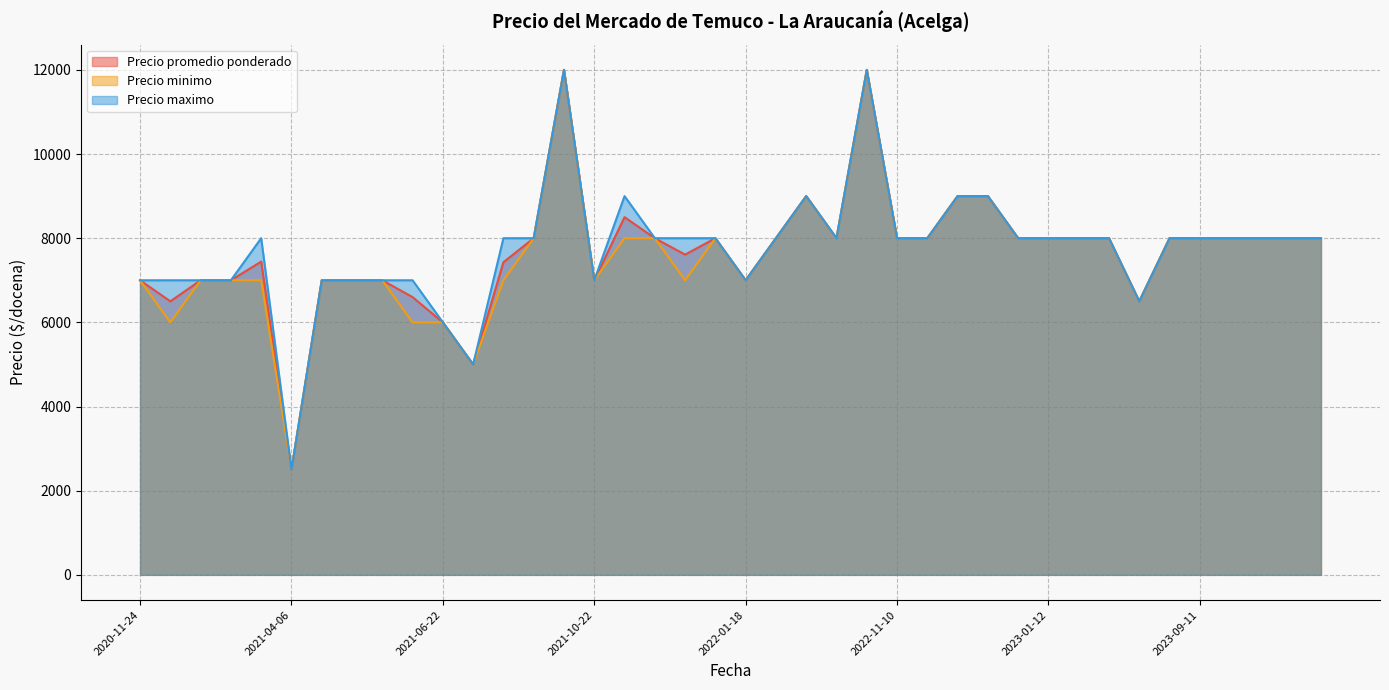

What is the maximum value for Precio minimo?

12000